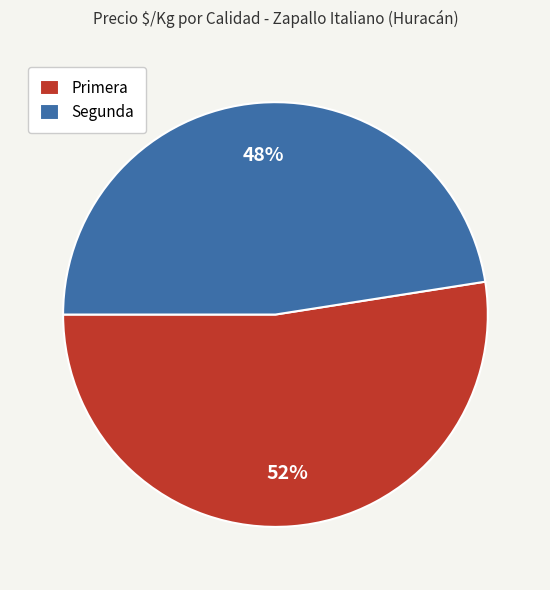

What is the ratio of the value at Segunda to the value at Primera?

0.9